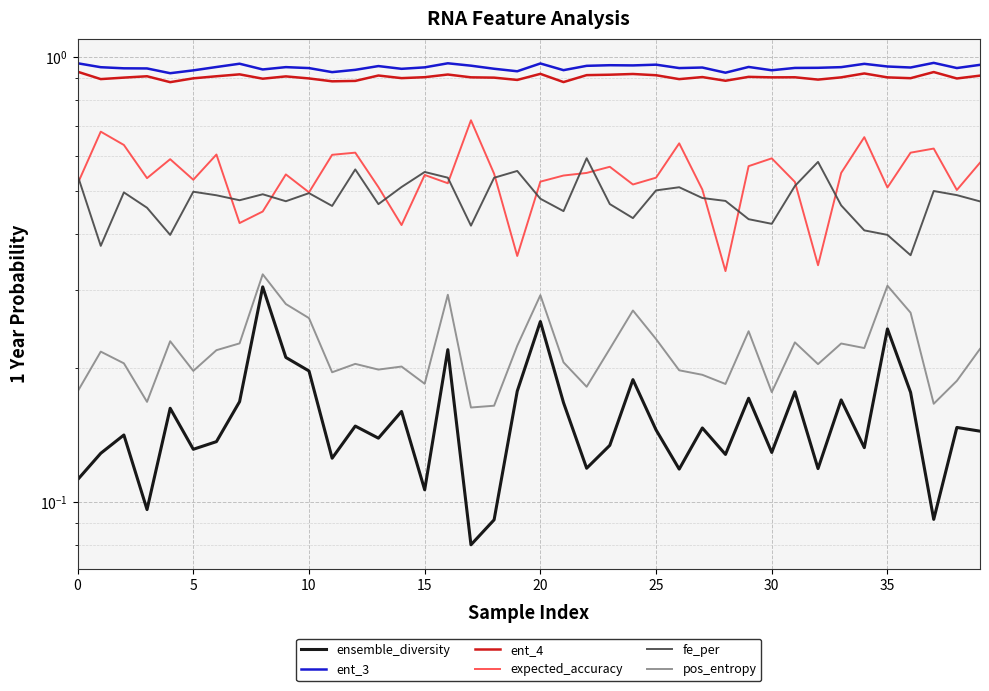

True or false: pos_entropy and ensemble_diversity intersect in this chart.

False